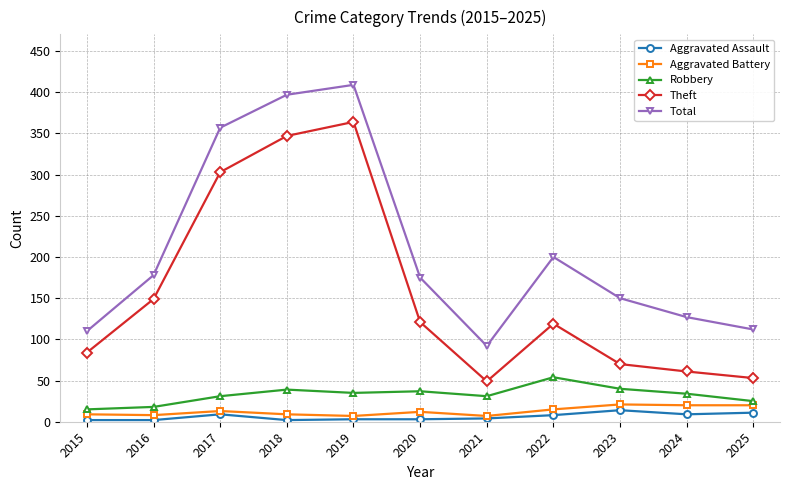

True or false: Aggravated Battery and Theft cross at least once.

False